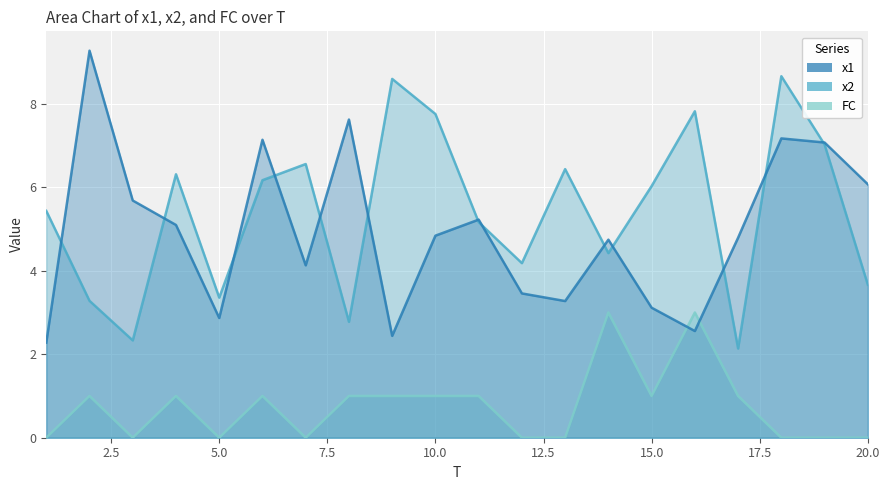

How many values in the x1 series are below 4?

7